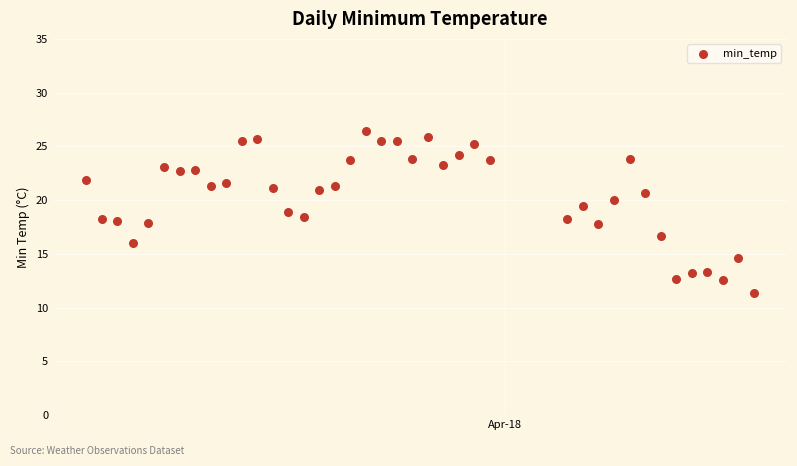

What is the range of Y values (max minus min)?

15.0